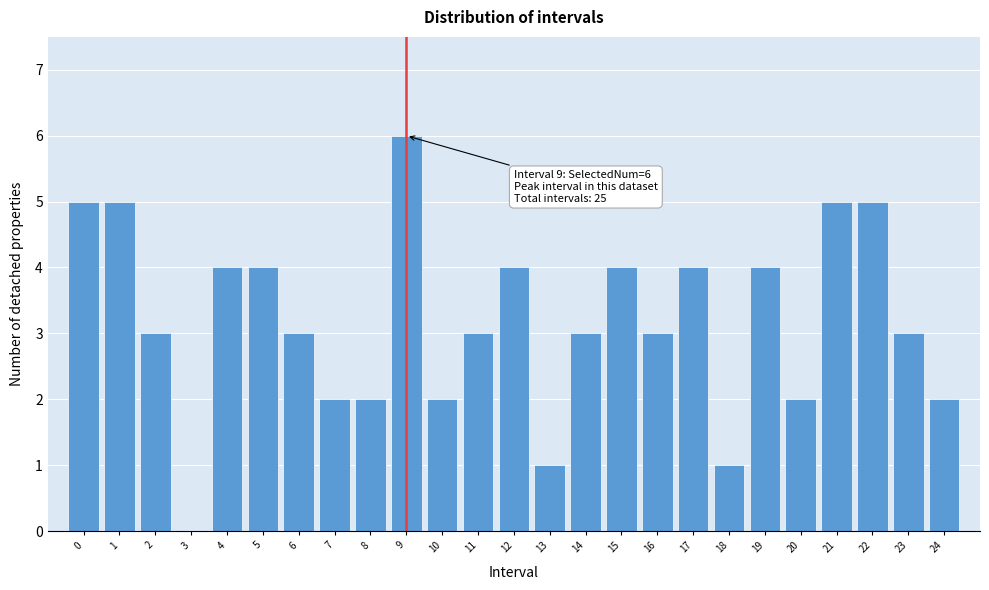

Reading right to left, what are all the values shown in this chart?

24=2	23=3	22=5	21=5	20=2	19=4	18=1	17=4	16=3	15=4	14=3	13=1	12=4	11=3	10=2	9=6	8=2	7=2	6=3	5=4	4=4	3=0	2=3	1=5	0=5